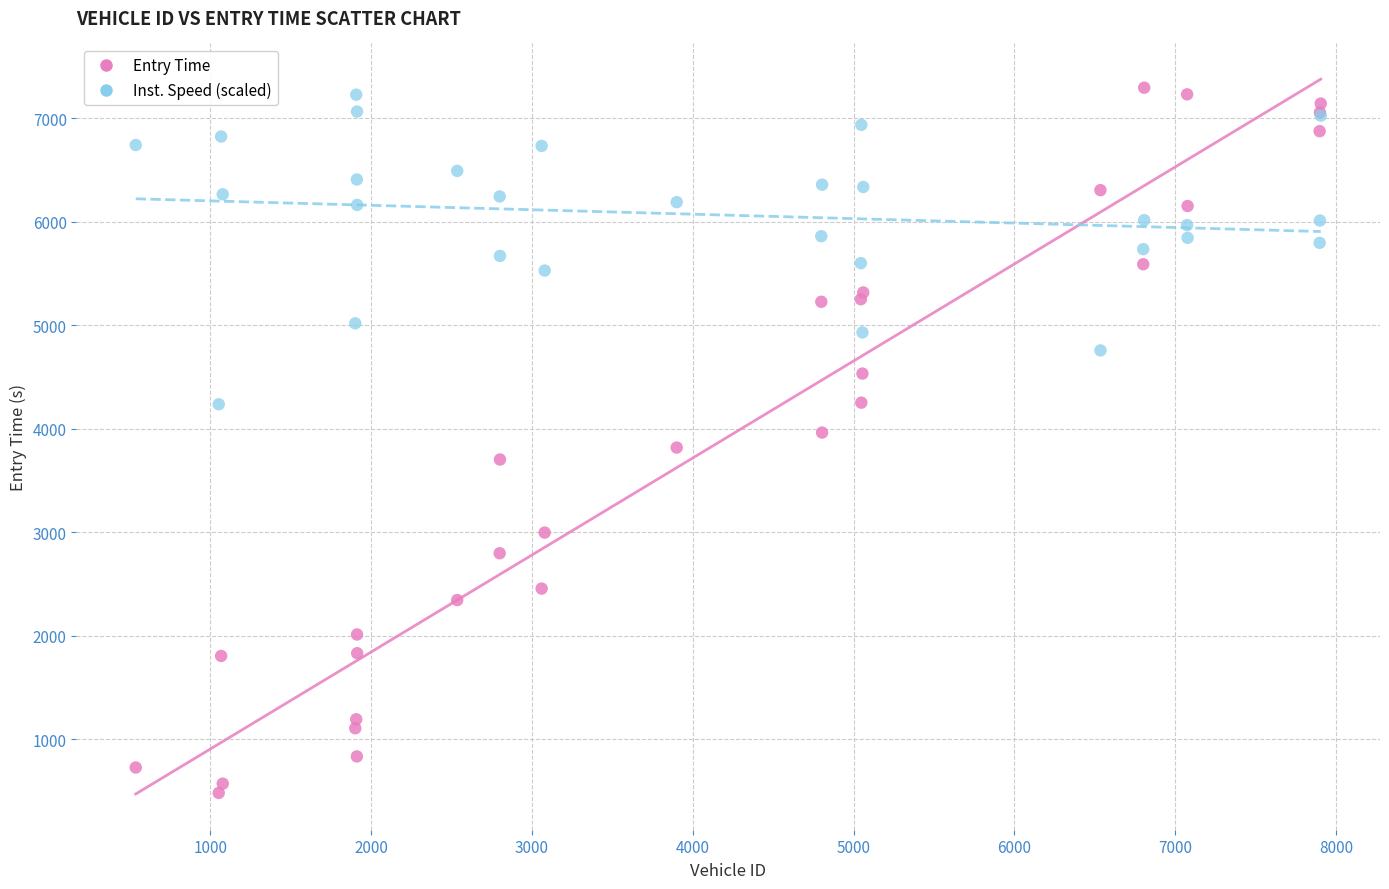

What are all the series names shown in the legend?

Entry Time, Inst. Speed (scaled)